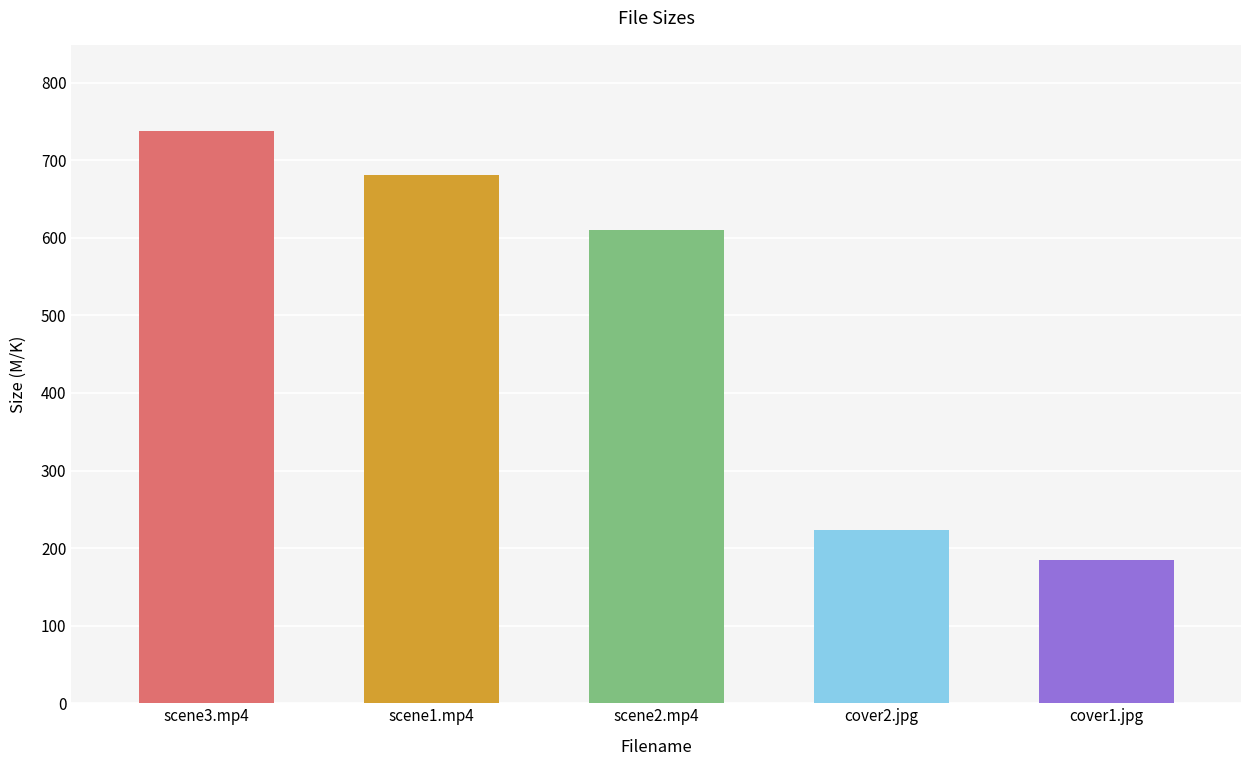

What is the ratio of the value at scene3.mp4 to the value at scene2.mp4?

1.2